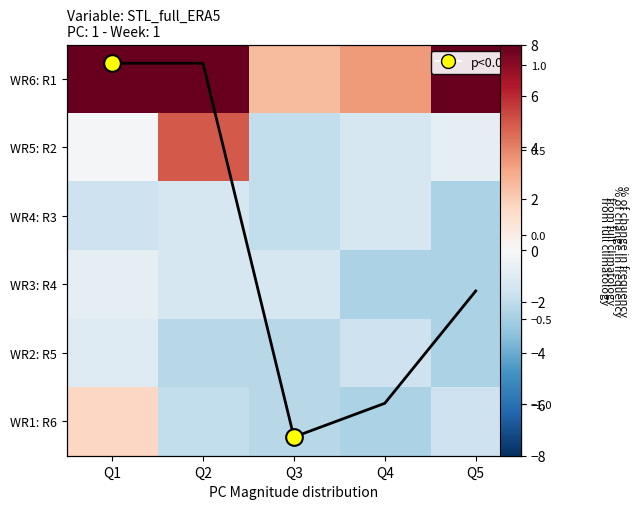

Which series has the largest total across all categories?

WR6: R1